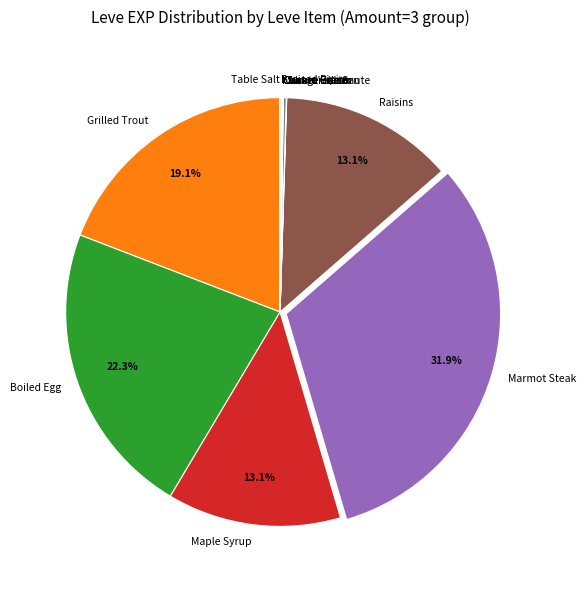

What percentage do Grilled Trout and Maple Syrup together represent?

32.2%